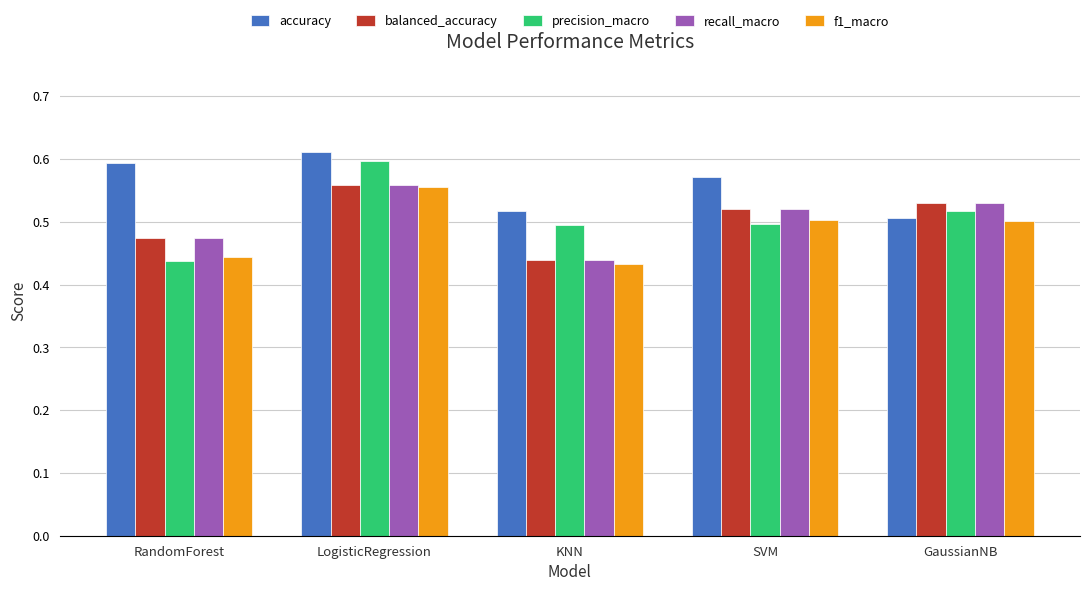

Which category has the lowest value in the precision_macro series?

RandomForest